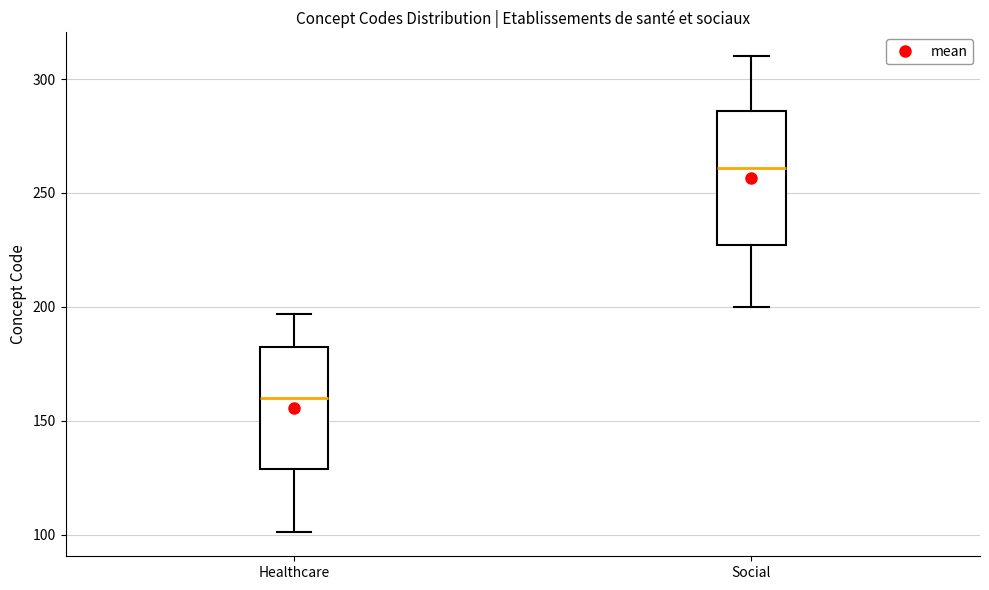

Where does the lower whisker of the box for Healthcare end on the y-axis? The values are not printed on the chart, so give them approximately, as read against the axis.

100